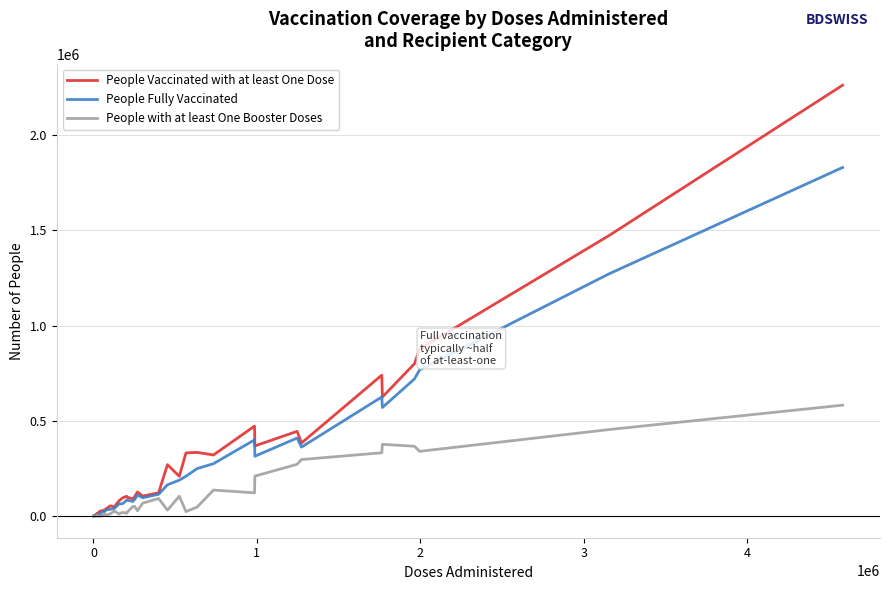

What is the maximum value for People Vaccinated with at least One Dose?

2260418